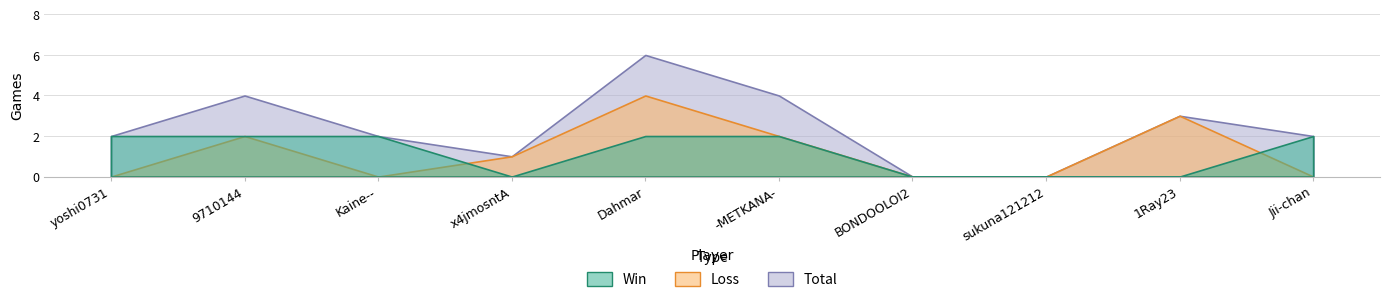

Is the value of Loss at Jii-chan greater than the value of Win at sukuna121212?

No